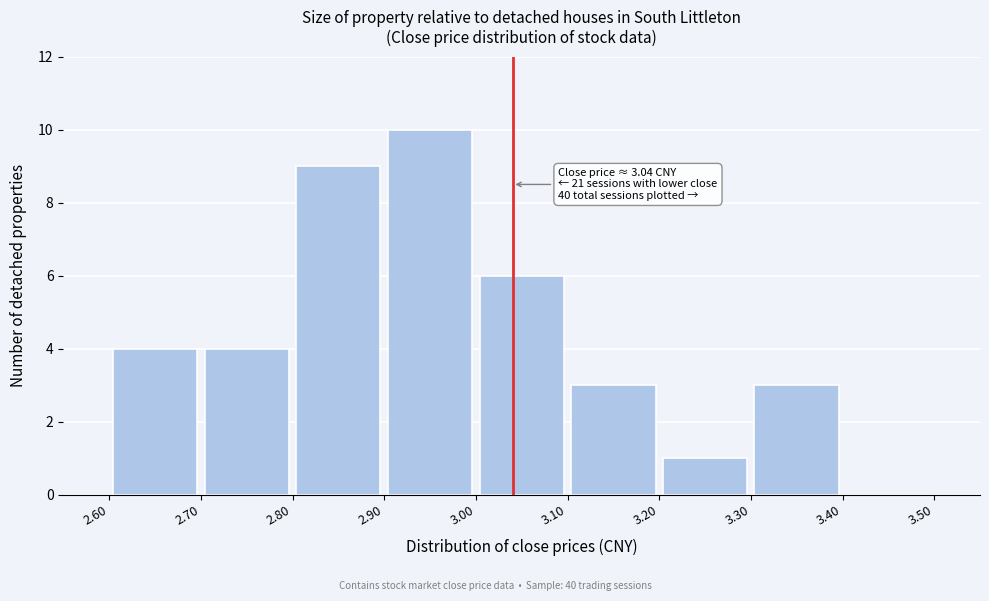

Over which range of the x-axis is the bar tallest?

2.90 to 3.00